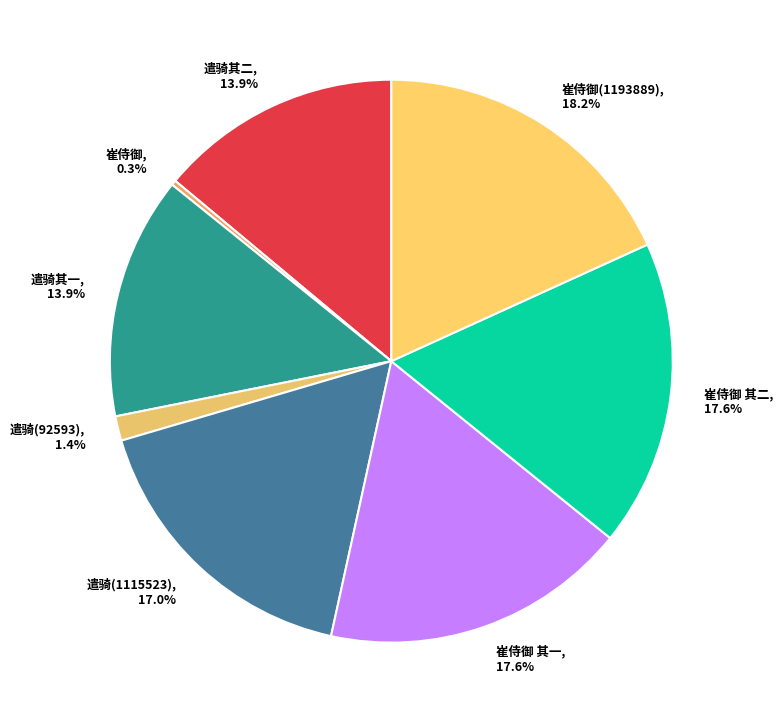

Is there any slice that represents more than half of the pie?

No